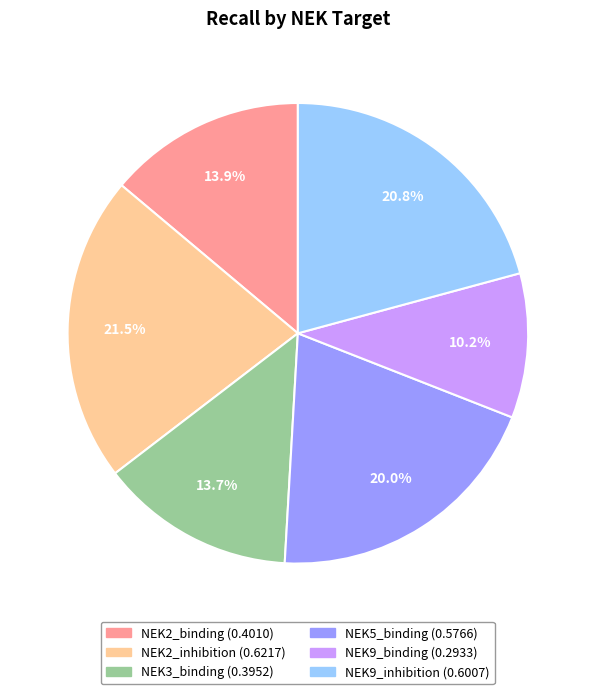

How much of the chart is everything except NEK9_binding?

89.8%